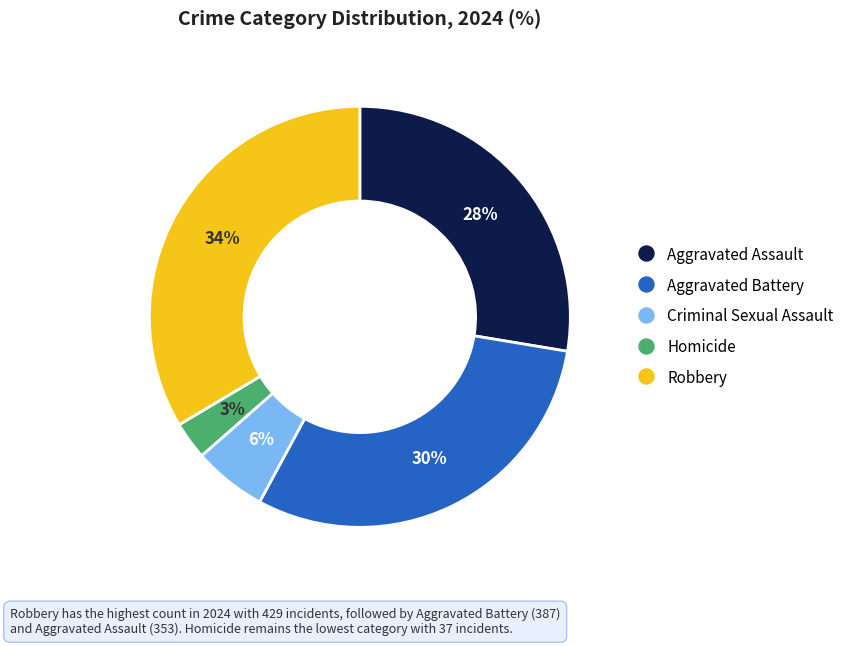

Rank the categories by value from lowest to highest.

Homicide, Criminal Sexual Assault, Aggravated Assault, Aggravated Battery, Robbery